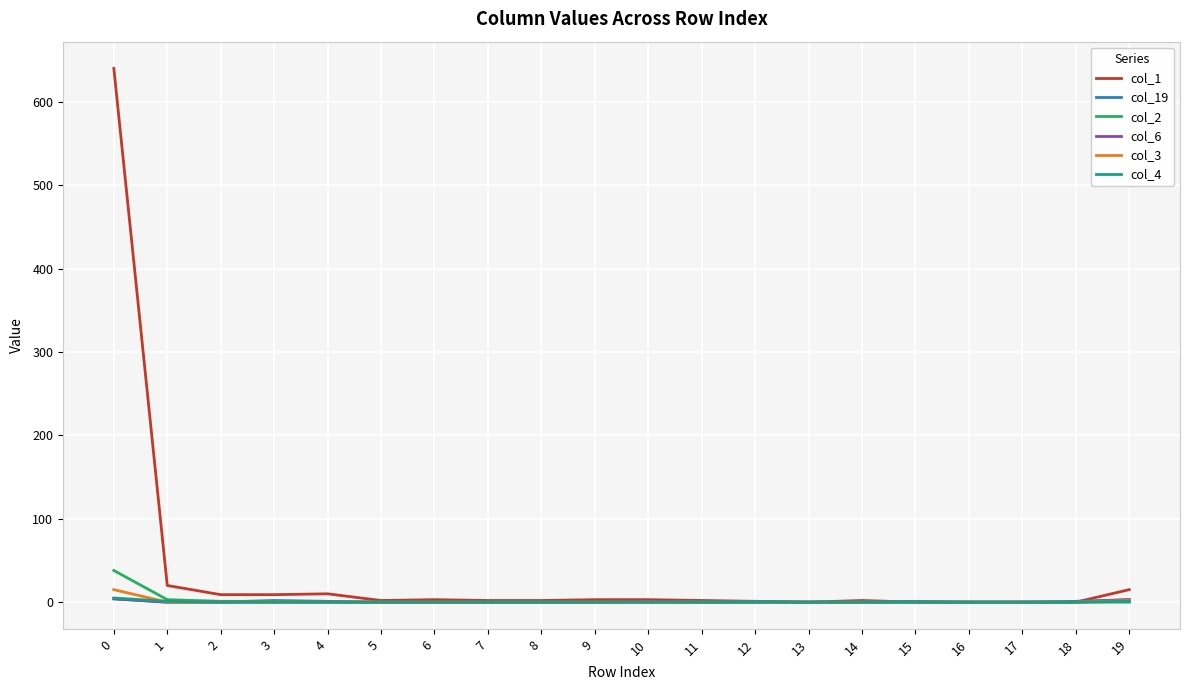

Does the chart display data point markers on the line(s)?

No